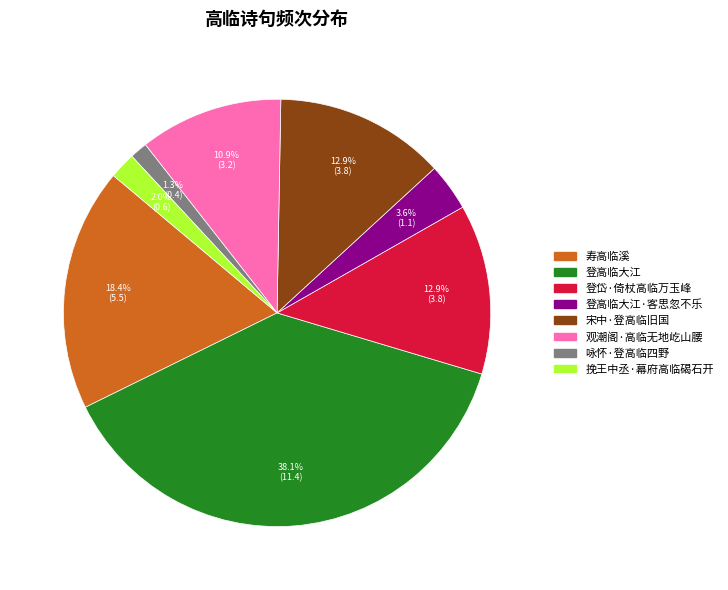

To the nearest percent, what is the average slice percentage?

12%